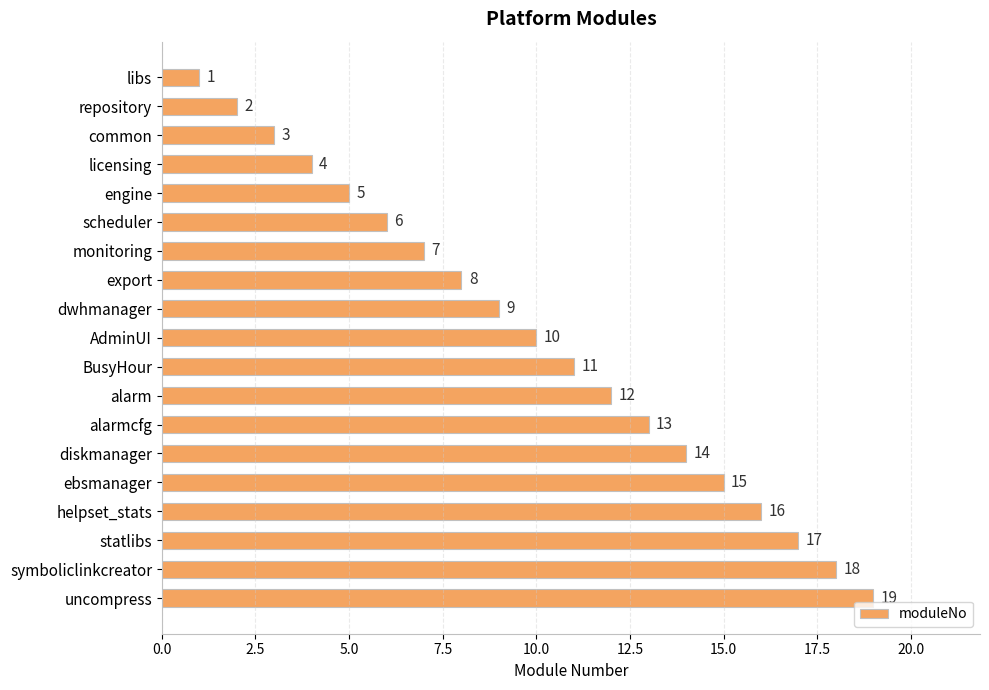

Does the chart contain any negative values?

No